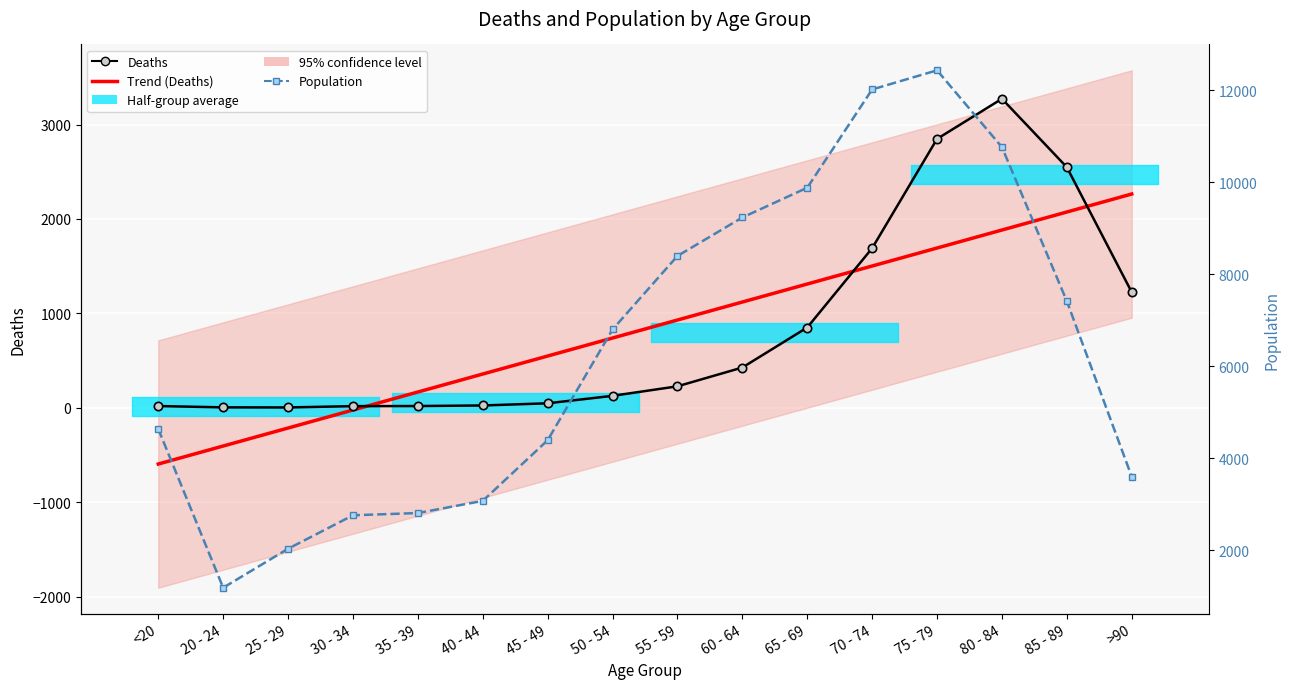

True or false: Trend (Deaths) has a value of -16.9 at 30 - 34.

False